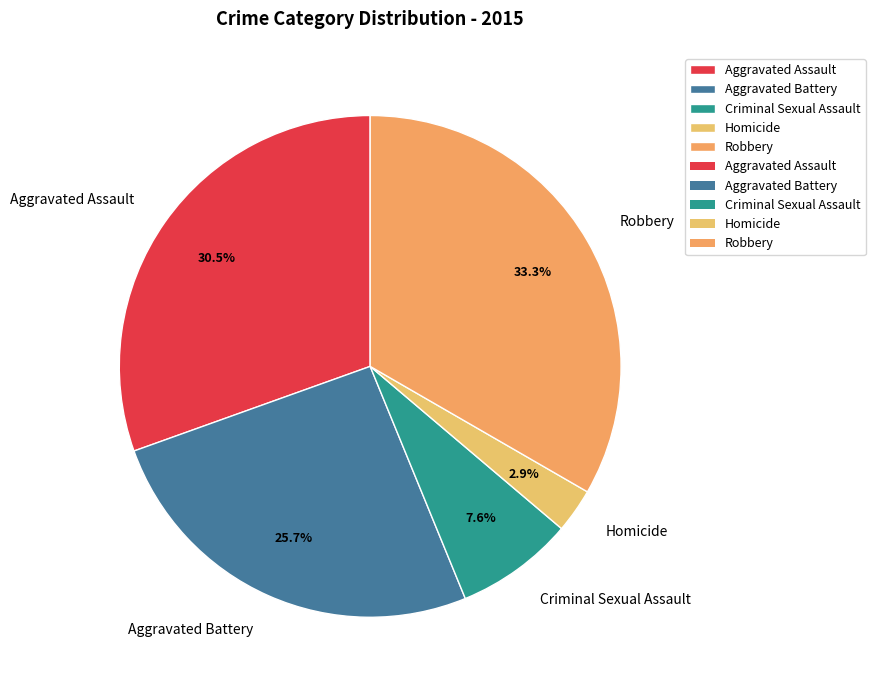

To the nearest percent, what is the average slice percentage?

20%